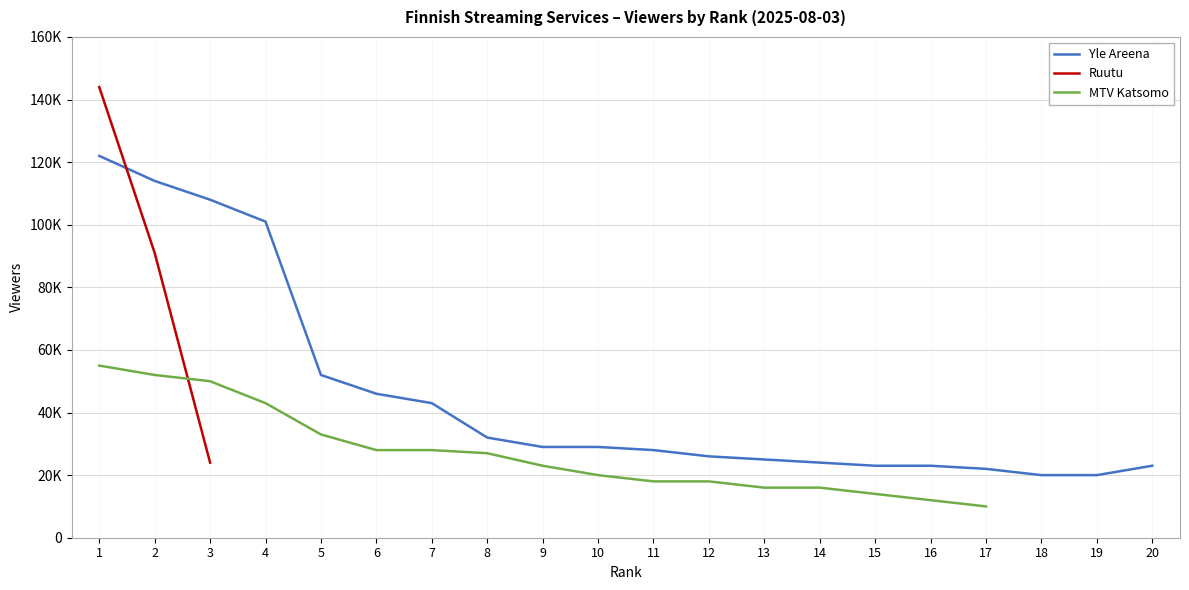

Between 10 and 11, which series saw the biggest shift?

MTV Katsomo